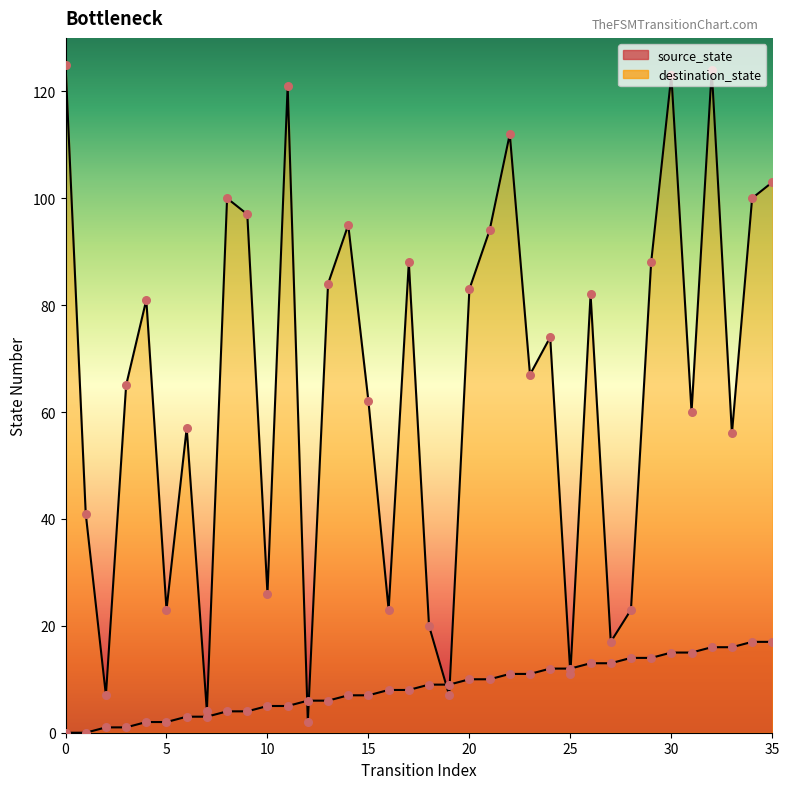

Which series contains the highest Y value?

destination_state